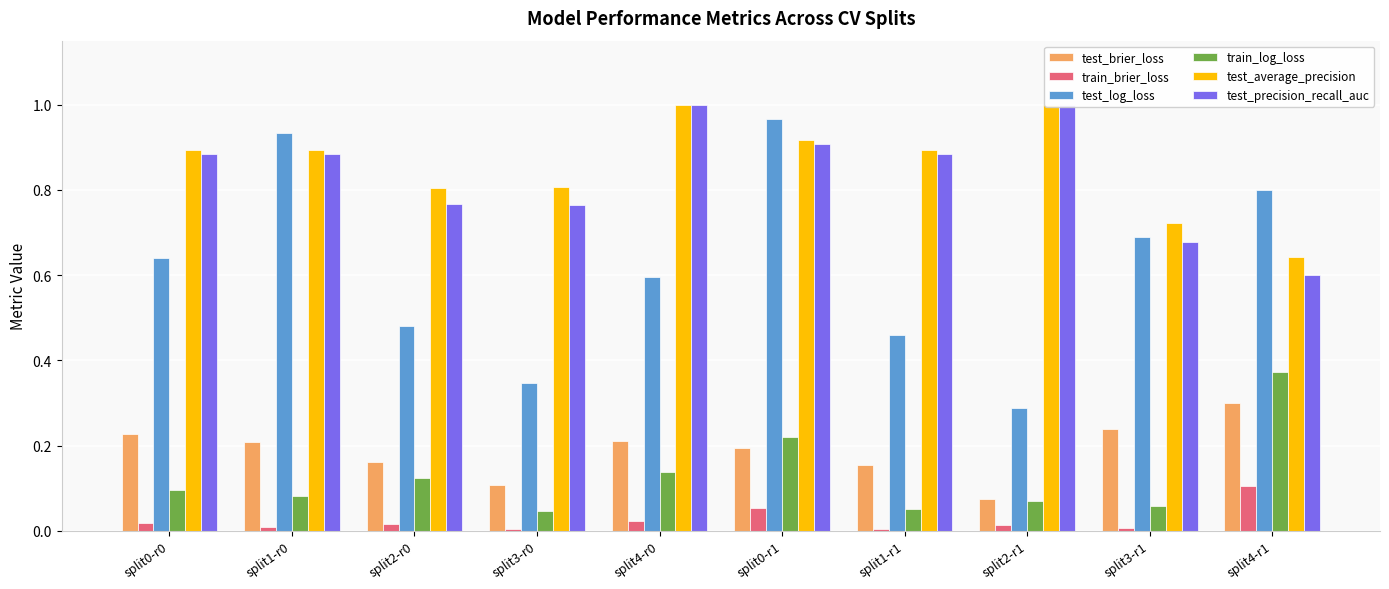

What is the label of the 2nd bar from the right?

split3-r1